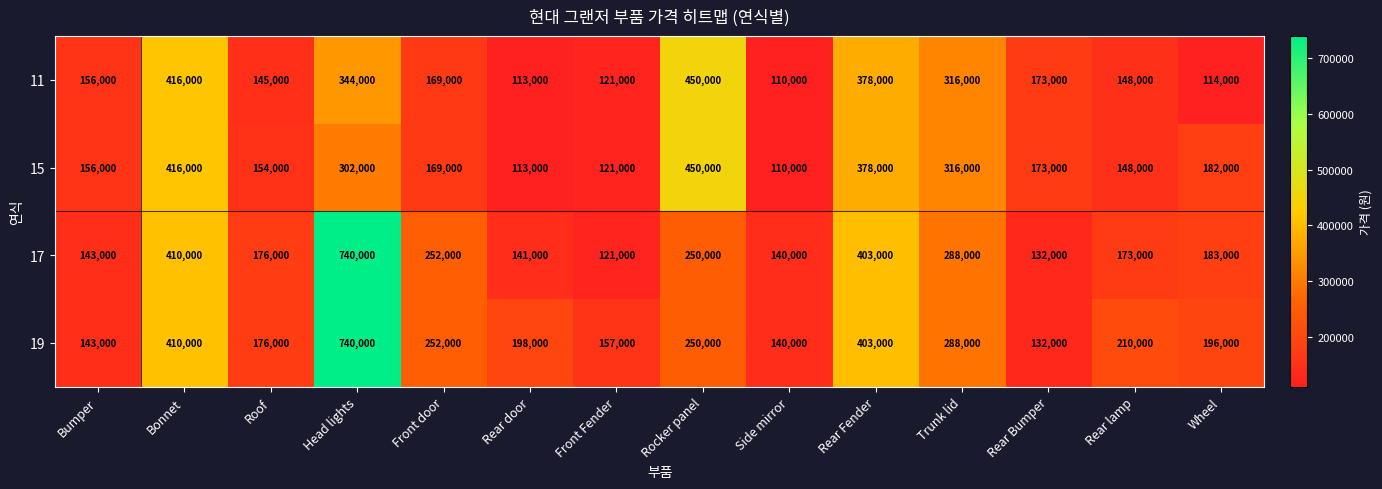

What is the difference between the second highest and minimum values in the 17 series?

289000